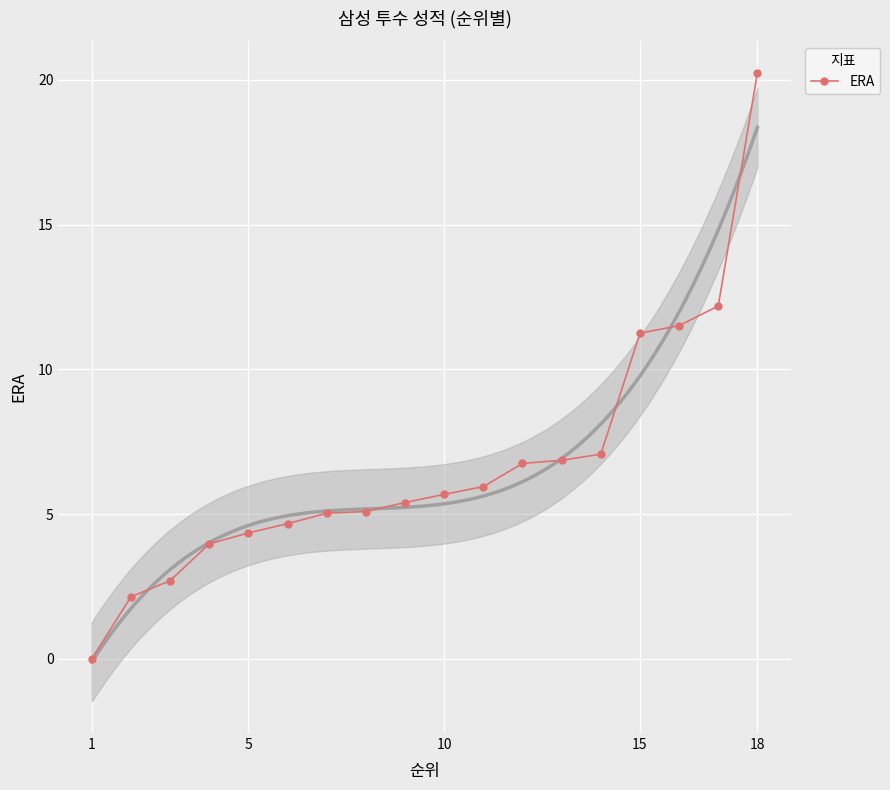

How many lines are shown in the chart?

1